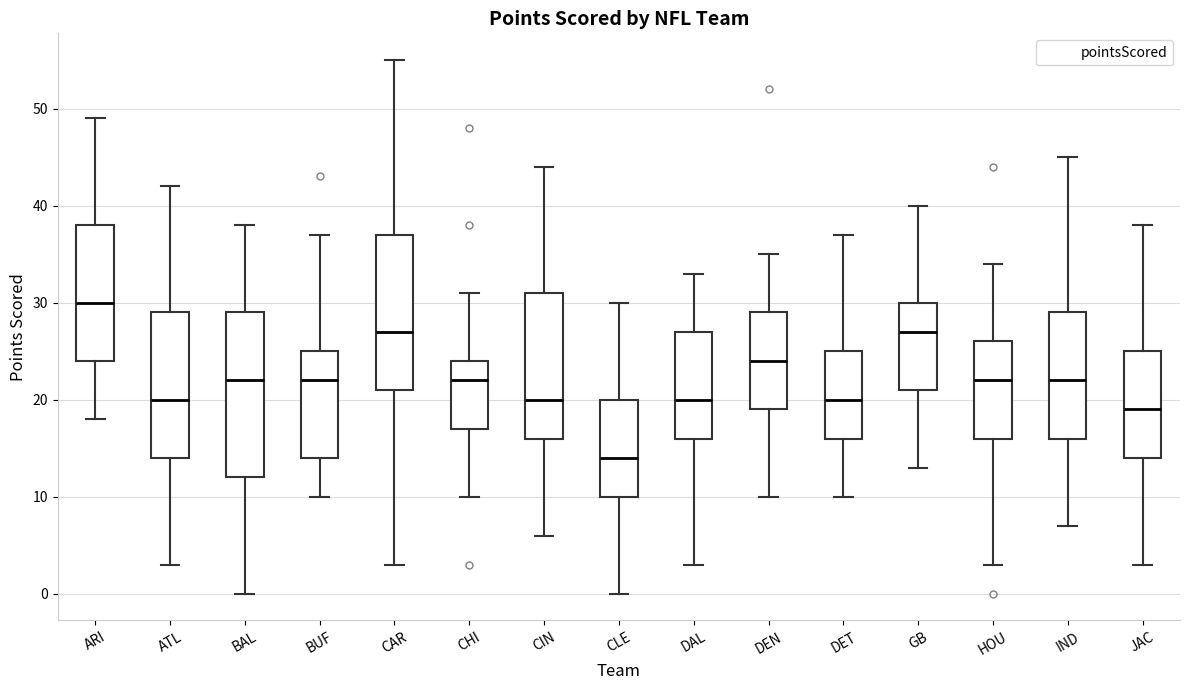

Which box has the lowest median line?

CLE